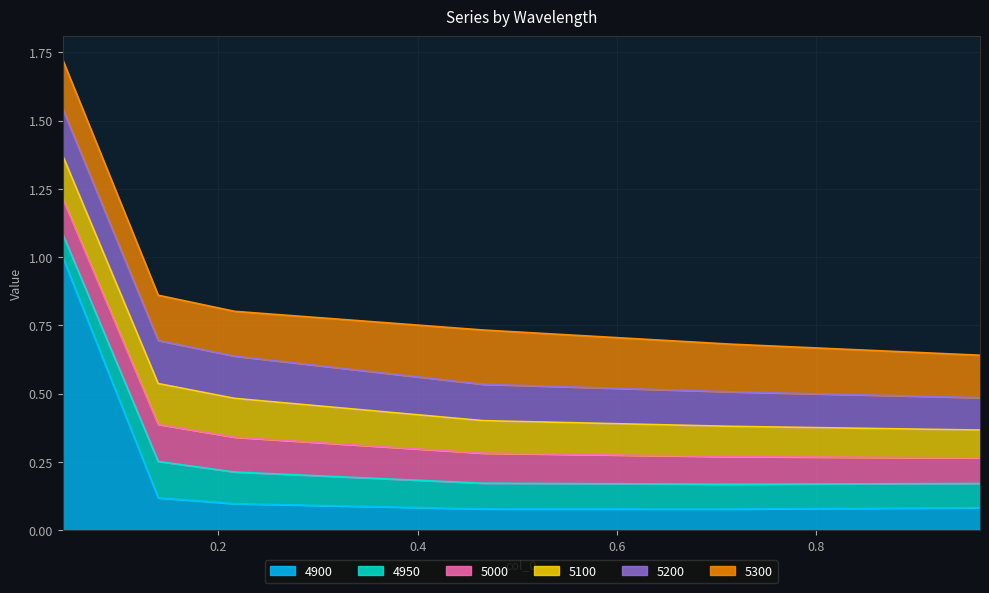

How many lines are shown in the chart?

6